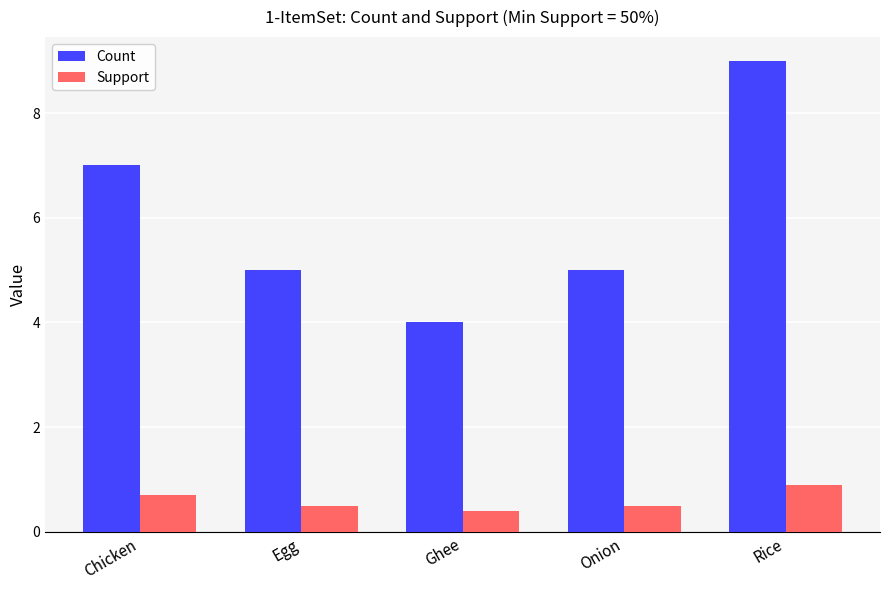

What are all the series names shown in the legend?

Count, Support